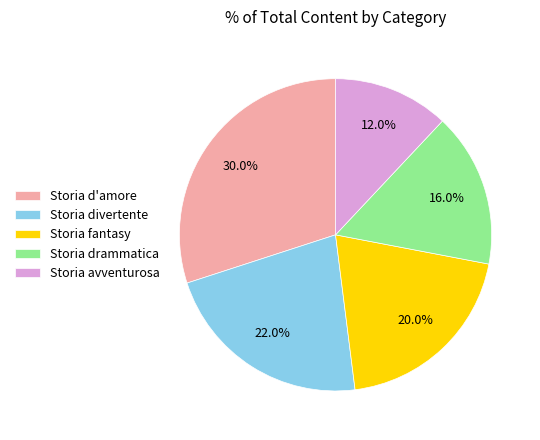

Between Storia avventurosa and Storia fantasy, which is larger?

Storia fantasy